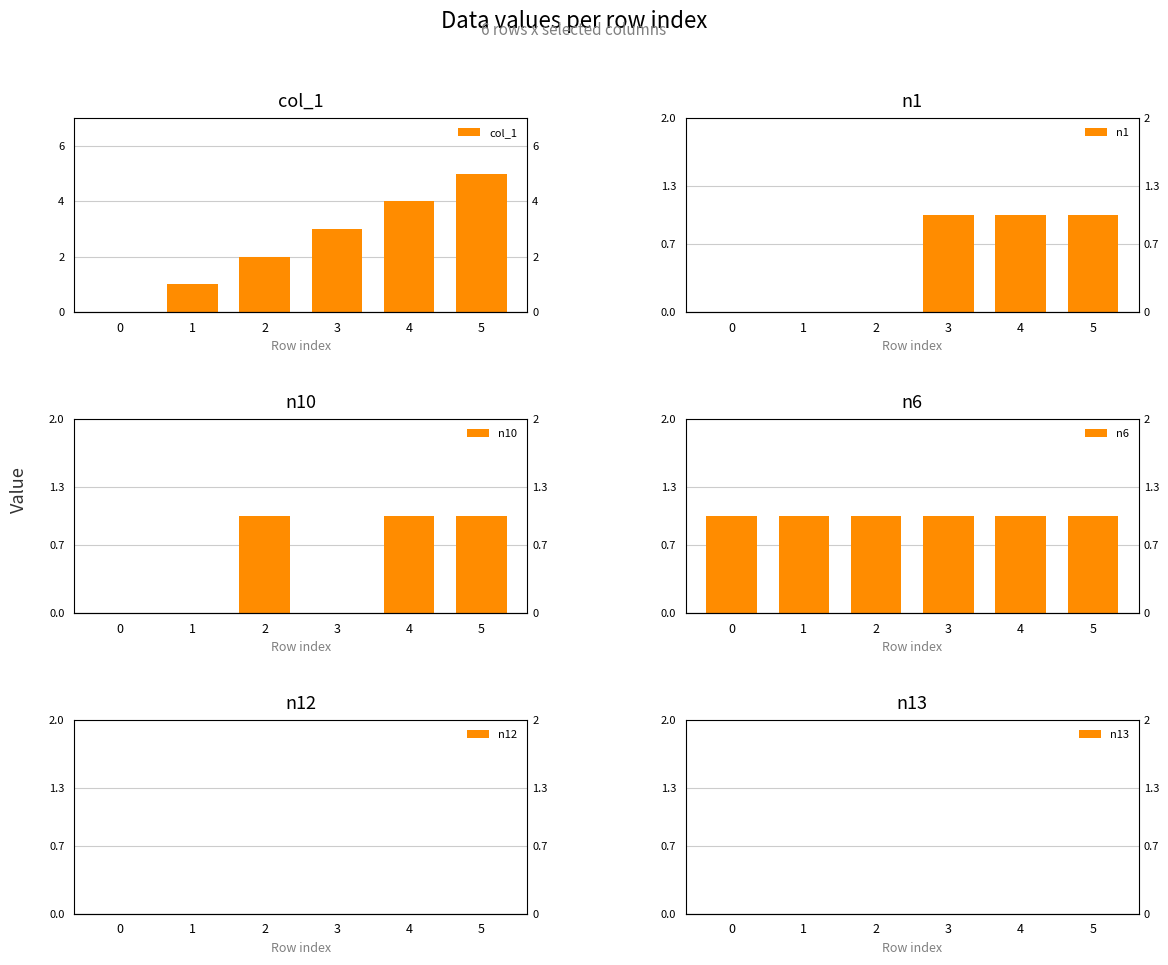

Which series has the largest range (max minus min)?

col_1